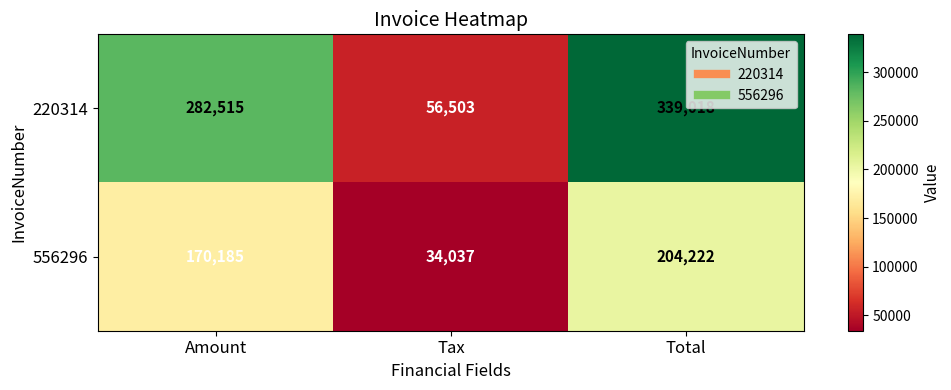

Is the value of 556296 at Amount greater than the value of 220314 at Tax?

Yes